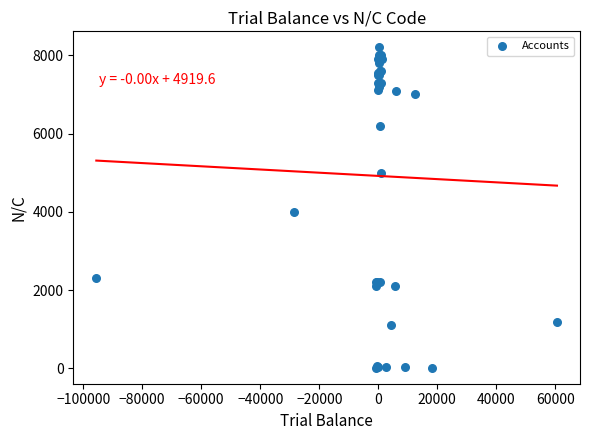

What Y value in the scatter plot is closest to 4112?

4000